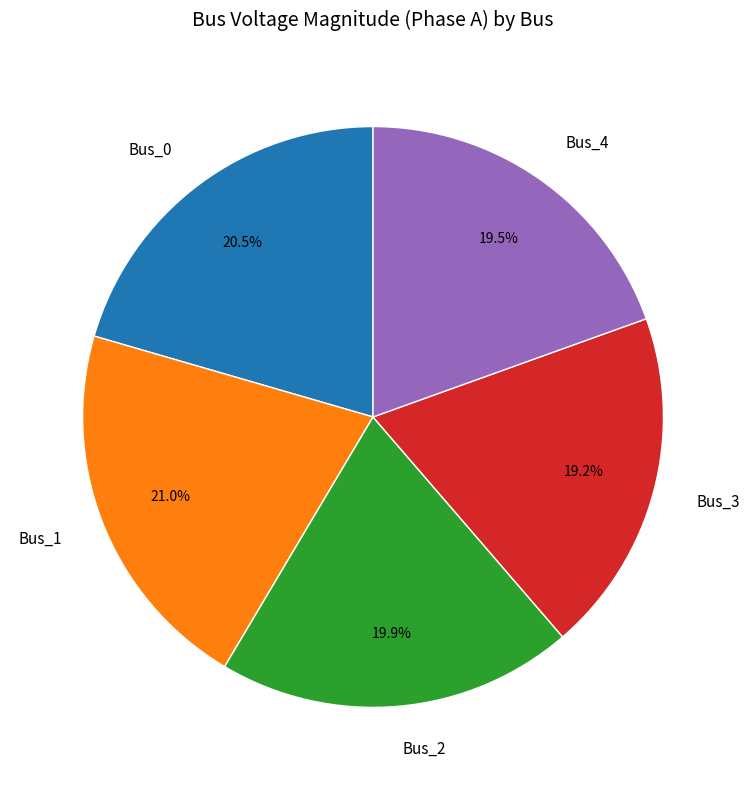

How much of the chart is everything except Bus_1?

79.0%